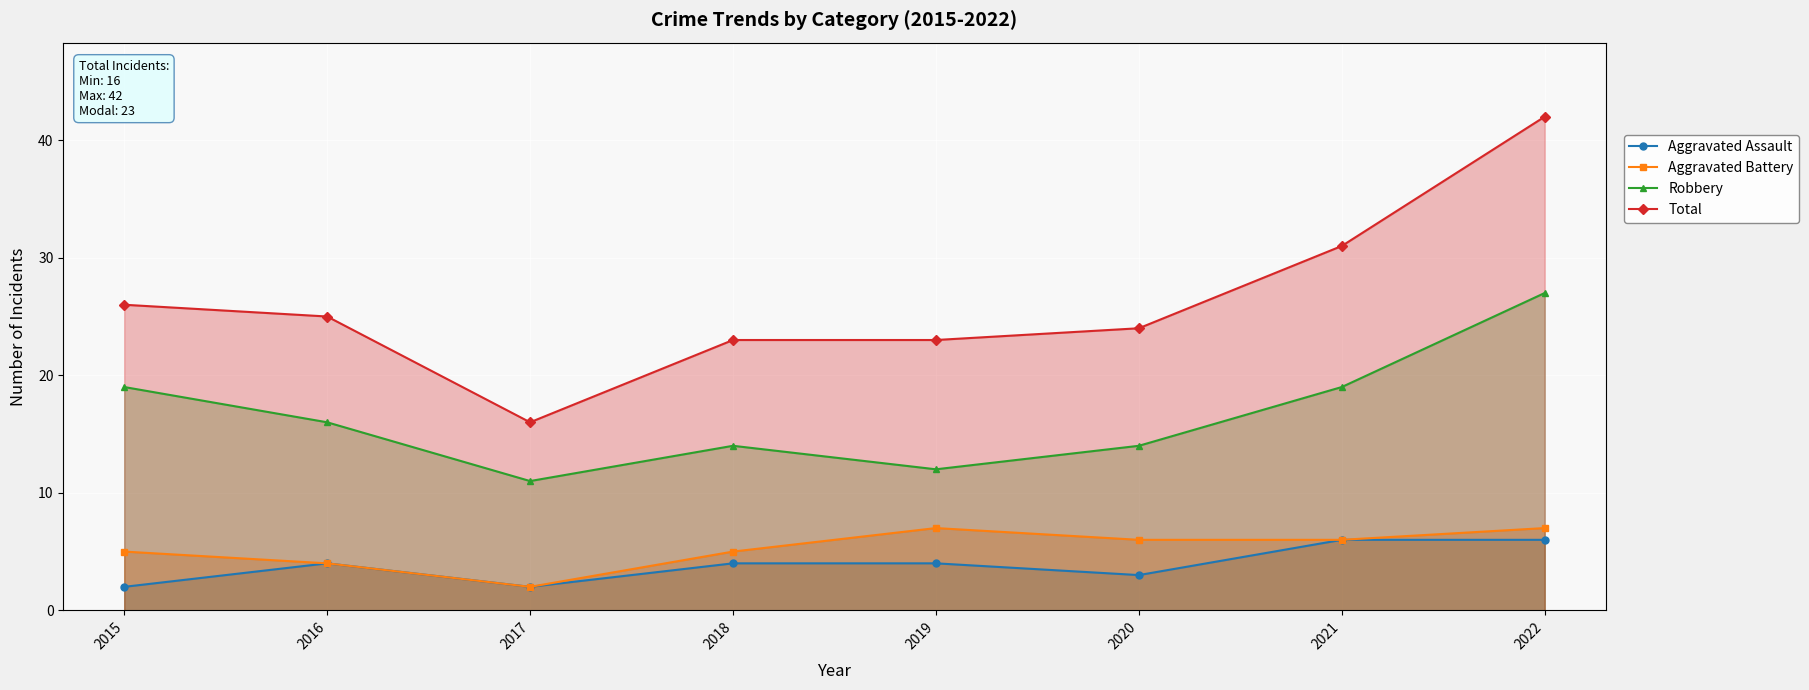

Is it true that Robbery equals 7 at 2022?

False